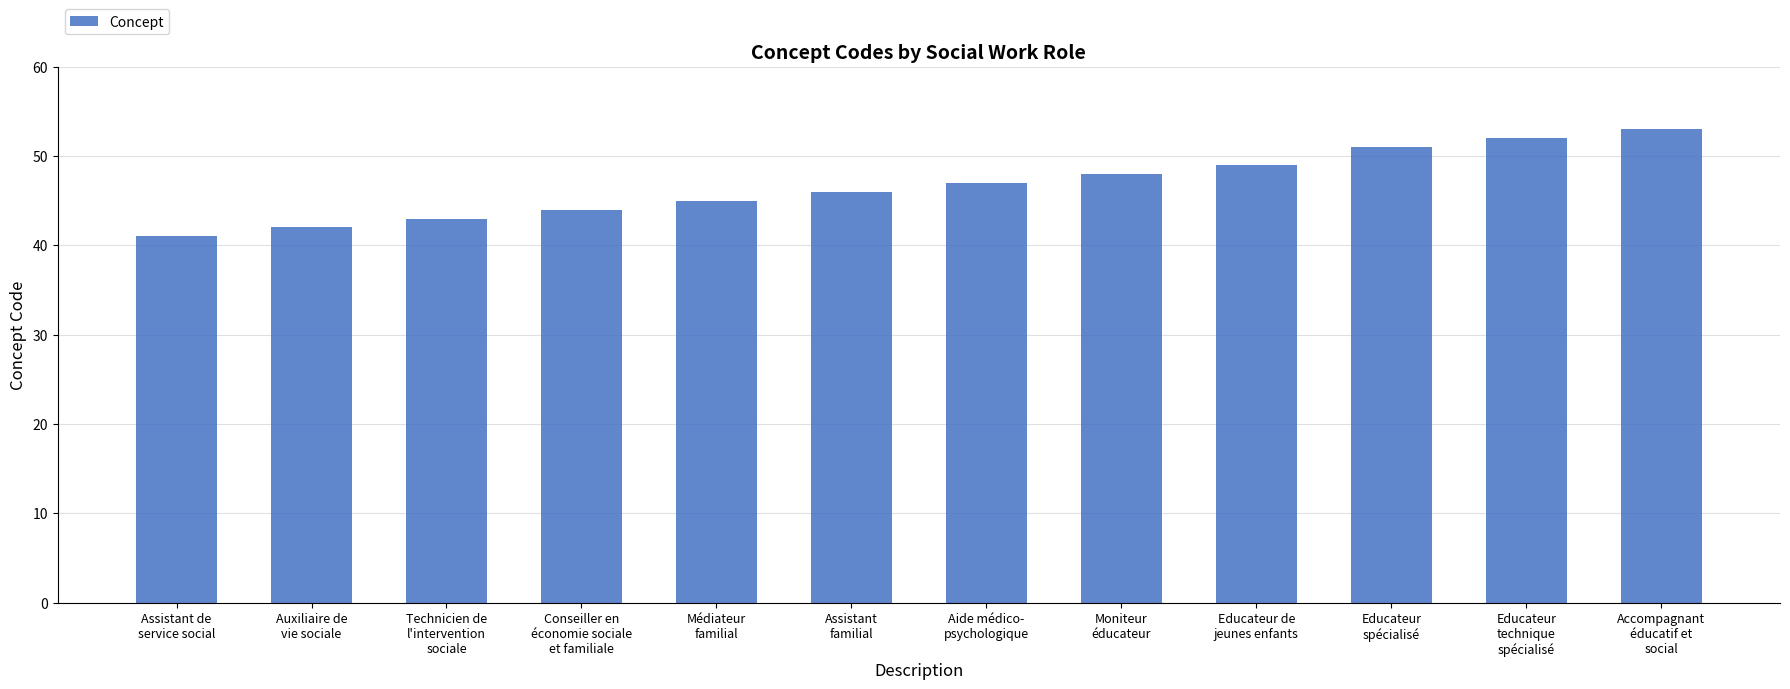

How many data points are less than 47?

6